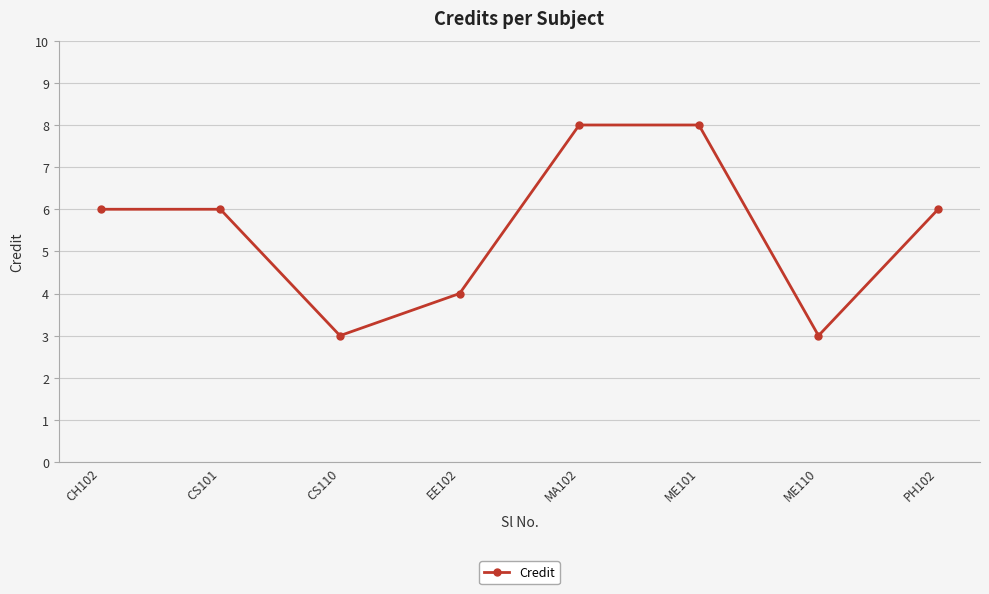

Reading right to left, what are all the values shown in this chart?

PH102=6	ME110=3	ME101=8	MA102=8	EE102=4	CS110=3	CS101=6	CH102=6